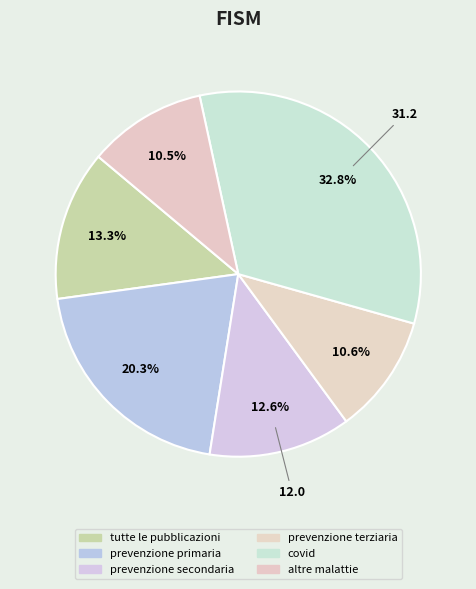

Is it true that covid is 46% of the pie?

False